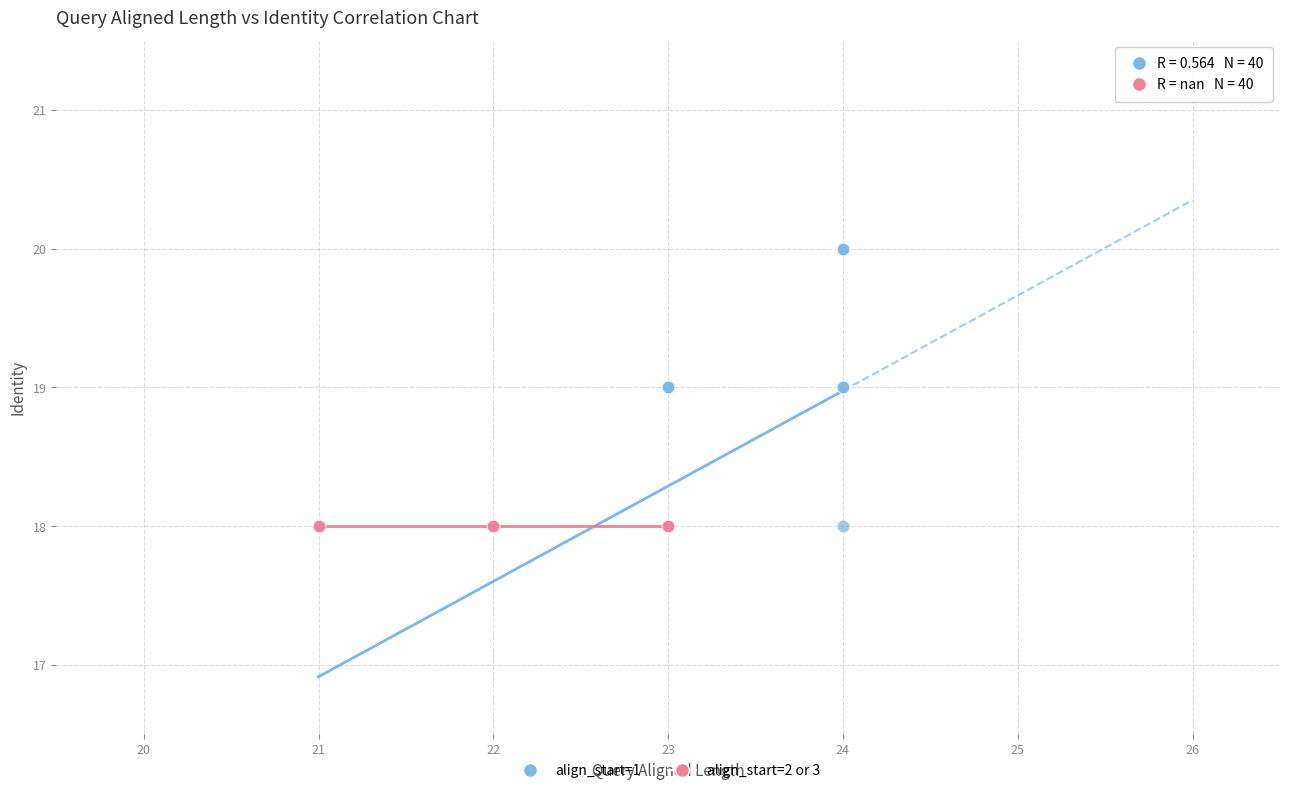

Which series reaches the maximum Y coordinate?

align_start=1